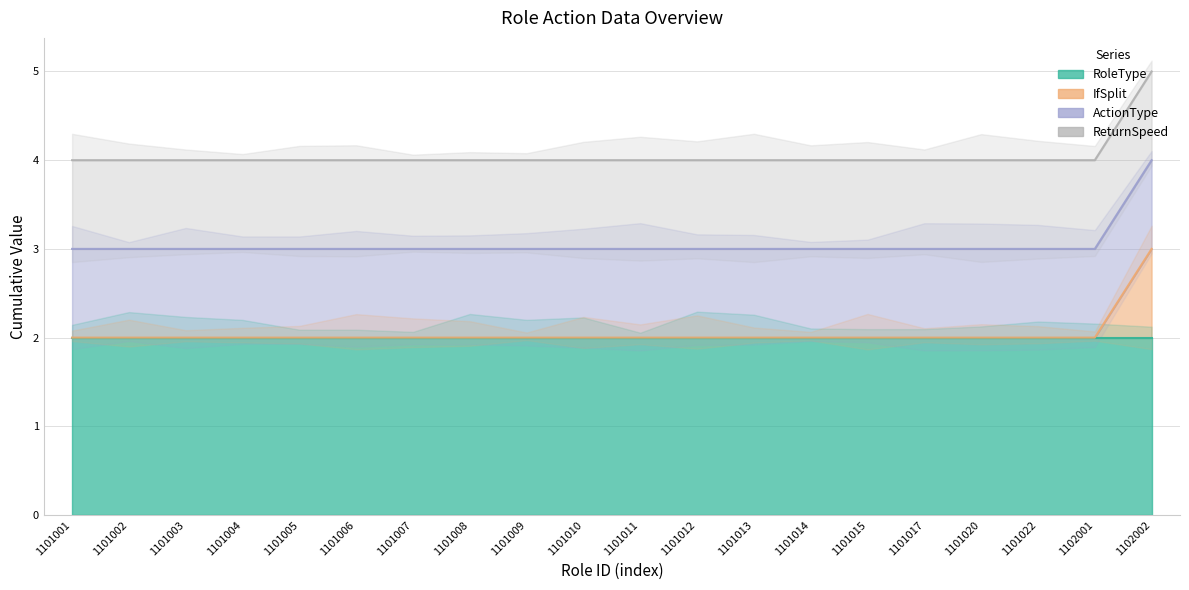

Reading left to right, transcribe all the data shown in this chart.

RoleType: 1101001=2	1101002=2	1101003=2	1101004=2	1101005=2	1101006=2	1101007=2	1101008=2	1101009=2	1101010=2	1101011=2	1101012=2	1101013=2	1101014=2	1101015=2	1101017=2	1101020=2	1101022=2	1102001=2	1102002=2
IfSplit: 1101001=0	1101002=0	1101003=0	1101004=0	1101005=0	1101006=0	1101007=0	1101008=0	1101009=0	1101010=0	1101011=0	1101012=0	1101013=0	1101014=0	1101015=0	1101017=0	1101020=0	1101022=0	1102001=0	1102002=1
ActionType: 1101001=1	1101002=1	1101003=1	1101004=1	1101005=1	1101006=1	1101007=1	1101008=1	1101009=1	1101010=1	1101011=1	1101012=1	1101013=1	1101014=1	1101015=1	1101017=1	1101020=1	1101022=1	1102001=1	1102002=1
ReturnSpeed: 1101001=1	1101002=1	1101003=1	1101004=1	1101005=1	1101006=1	1101007=1	1101008=1	1101009=1	1101010=1	1101011=1	1101012=1	1101013=1	1101014=1	1101015=1	1101017=1	1101020=1	1101022=1	1102001=1	1102002=1